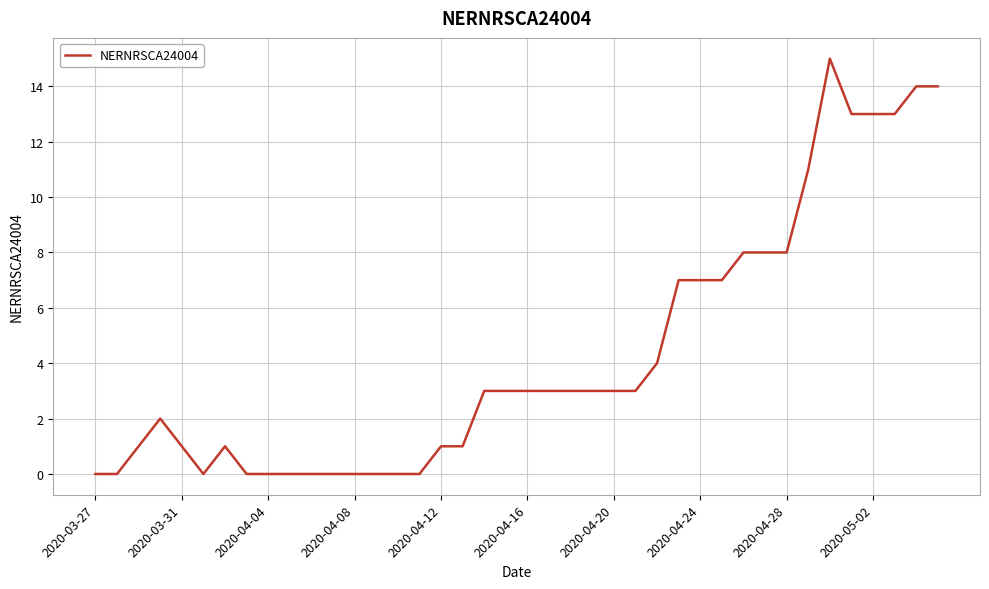

What is the difference between the maximum and minimum values?

15